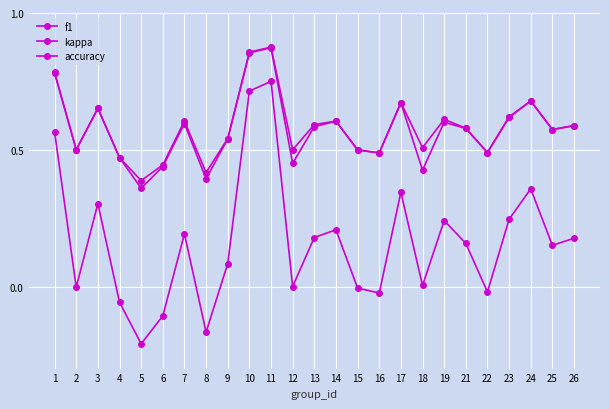

Where is the first local minimum for f1?

2